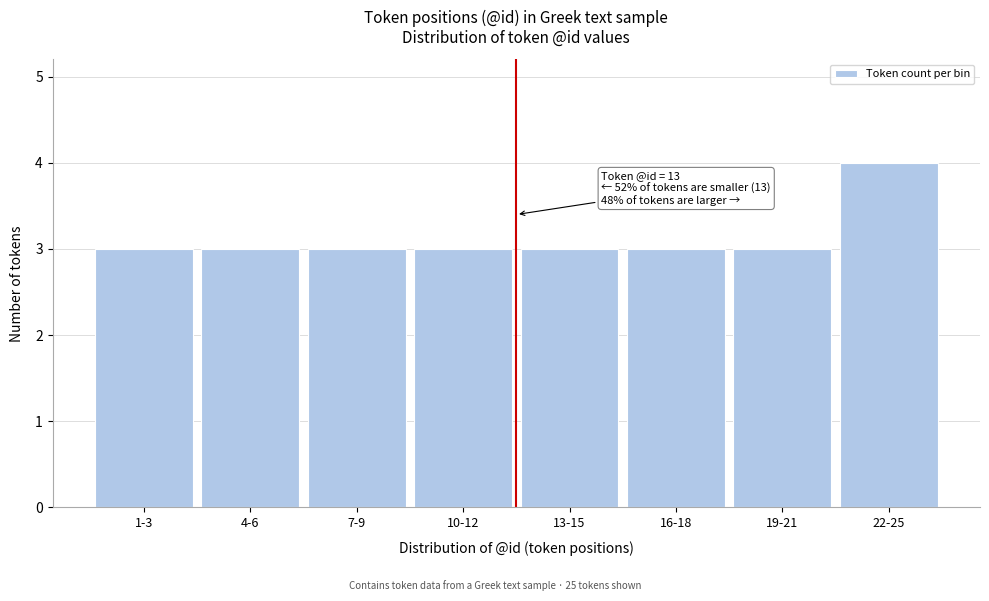

Reading left to right, transcribe all the data shown in this chart.

1-3=3	4-6=3	7-9=3	10-12=3	13-15=3	16-18=3	19-21=3	22-25=4